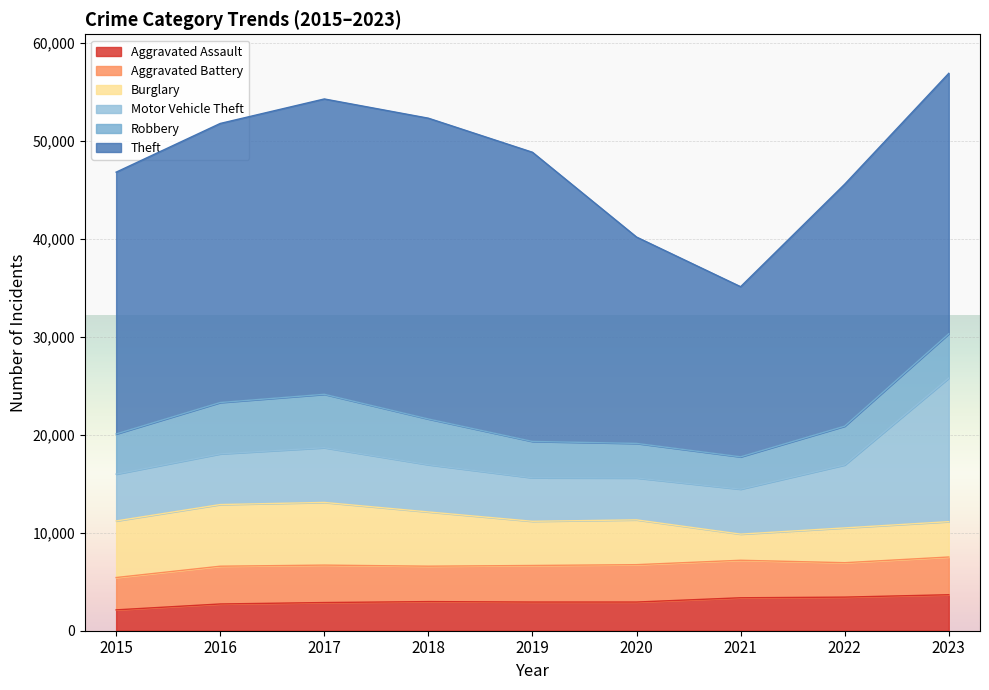

Is it true that Theft equals 48890 at 2017?

False